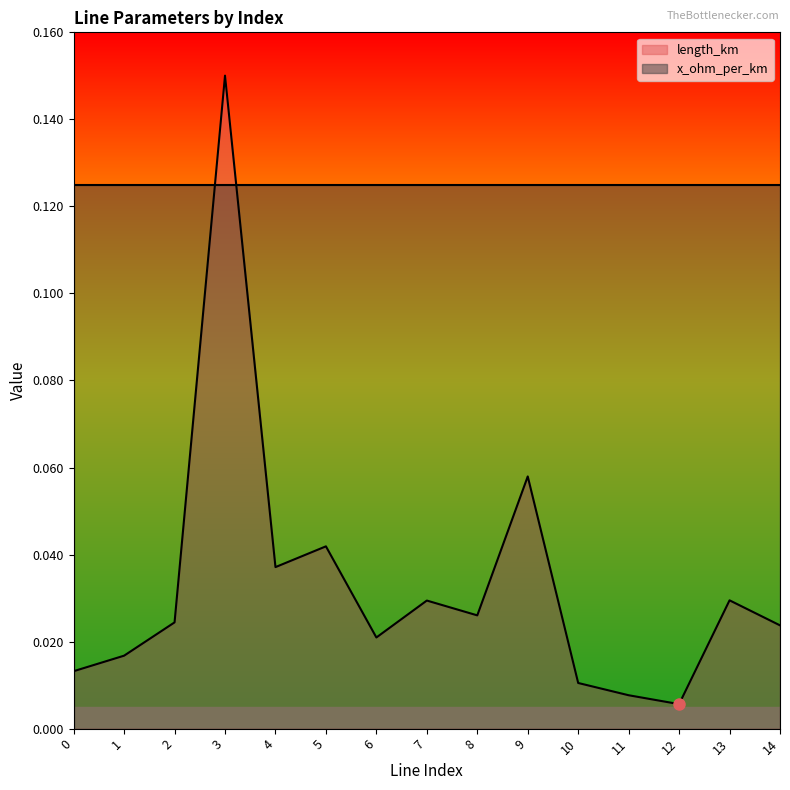

Does the chart have visible grid lines?

No